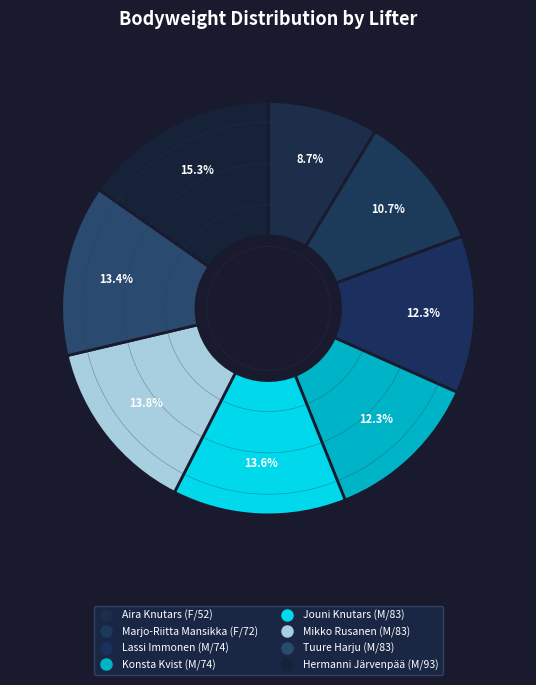

The Hermanni Järvenpää (M/93) slice represents 29% of the pie. True or false?

False